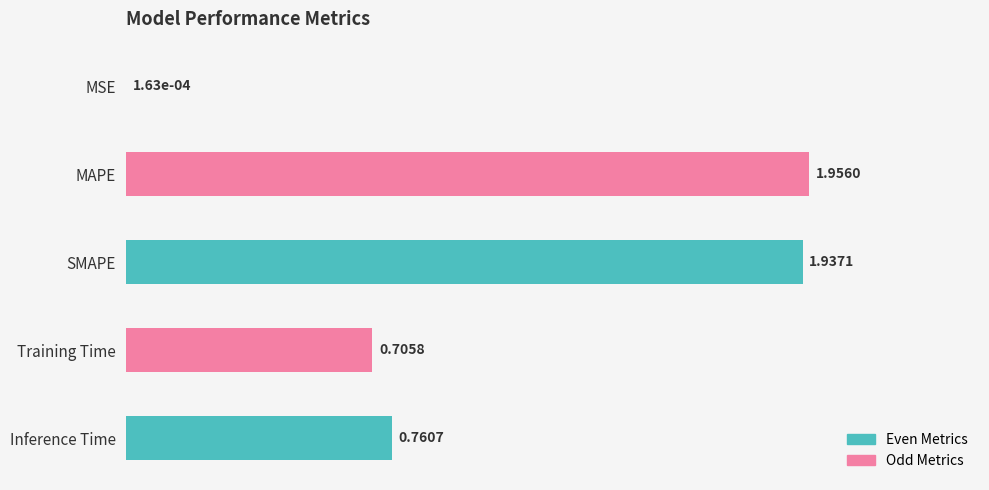

Which category has the highest value across all series?

MAPE